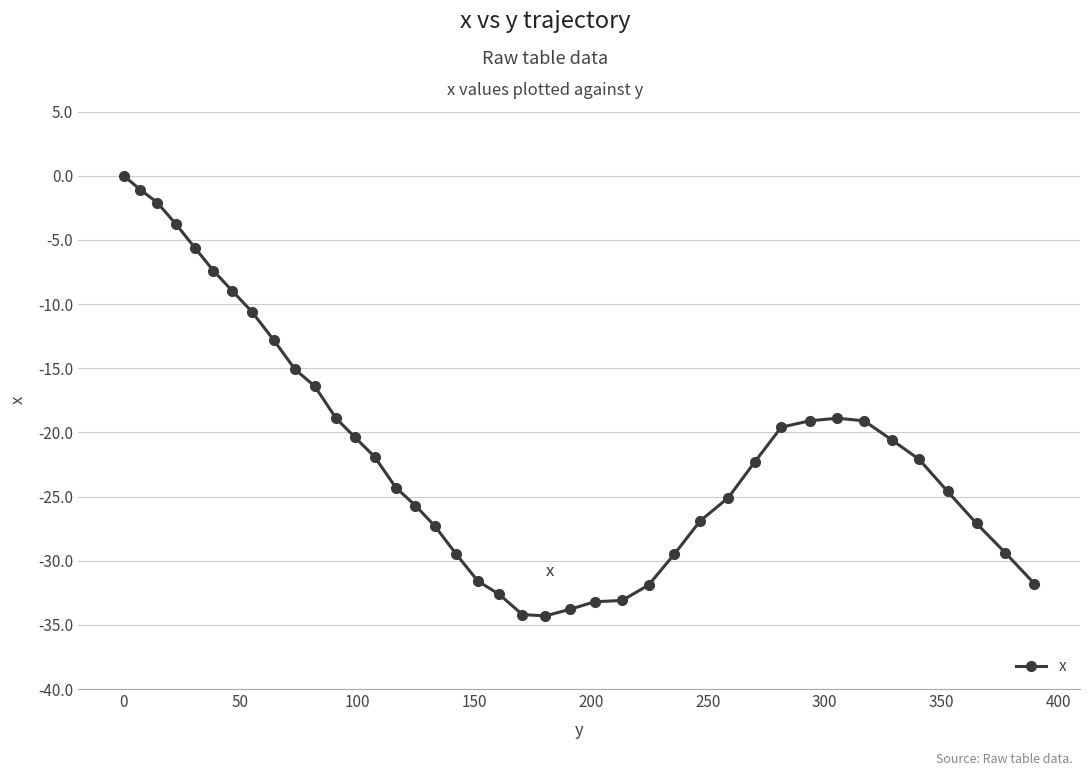

What is the average value?

-21.3